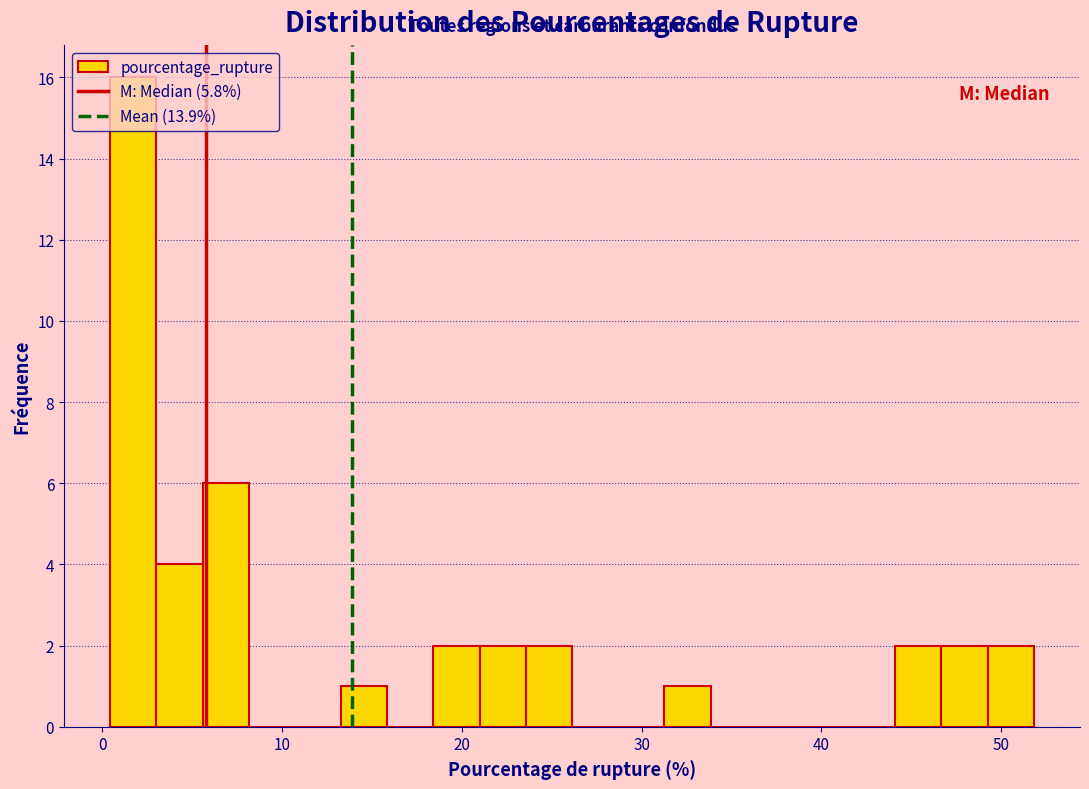

Read against the x-axis, roughly where is the centre of the tallest bar?

2